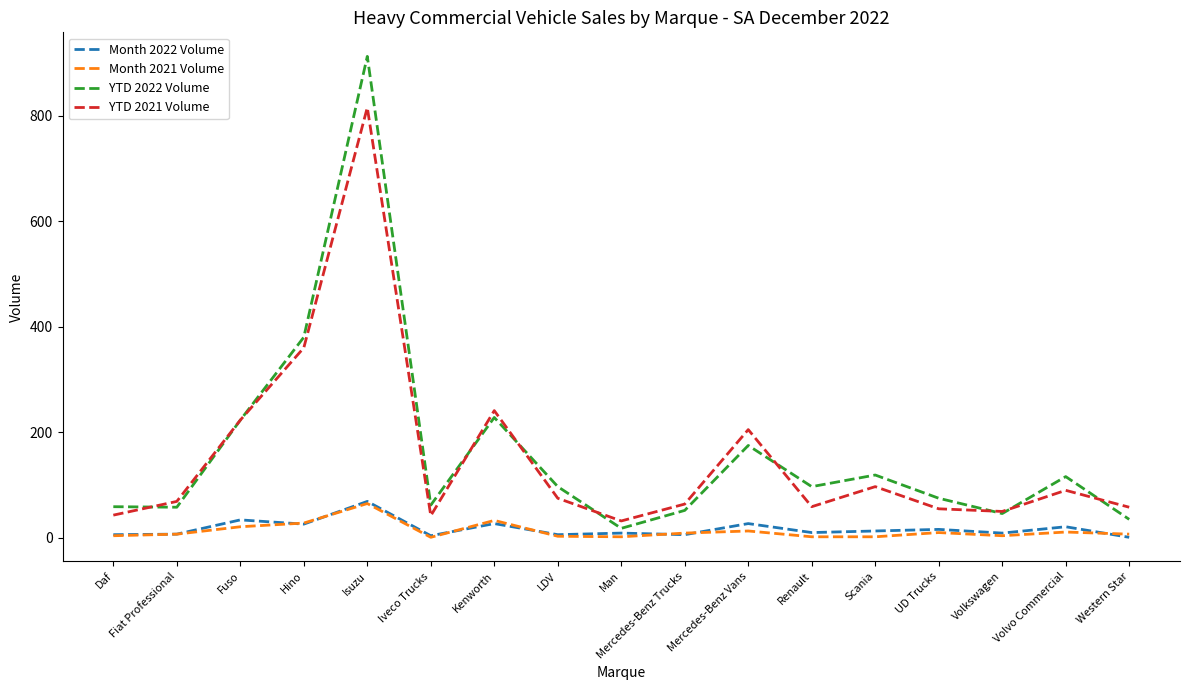

What is the sum of the Month 2022 Volume values at Western Star and Renault?

11